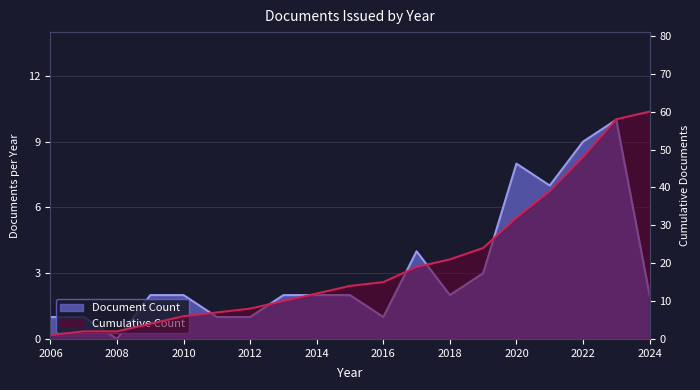

What is the sum of the Document Count values at 2020 and 2023?

18